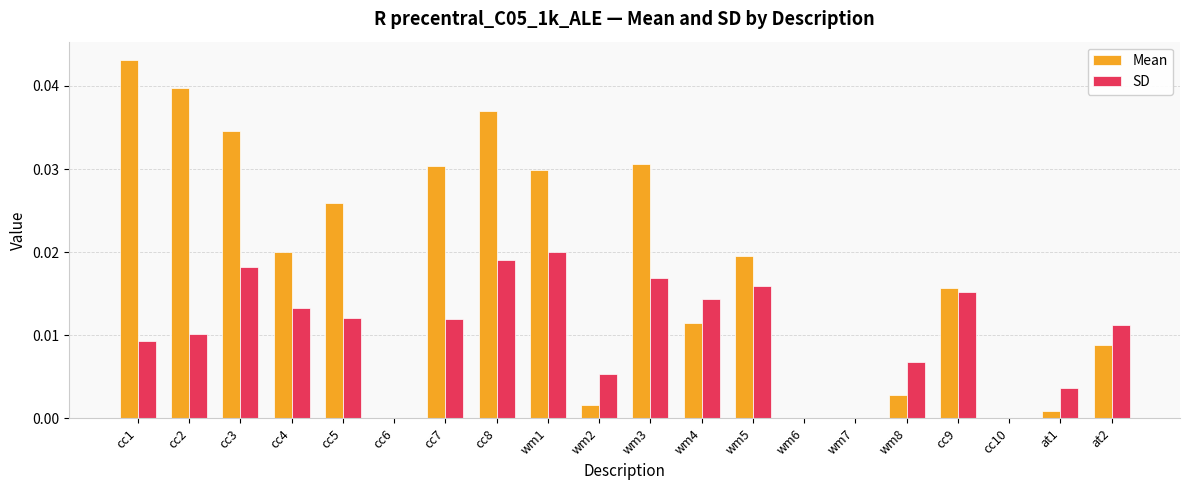

Is it true that SD equals 0.0 at cc3?

True